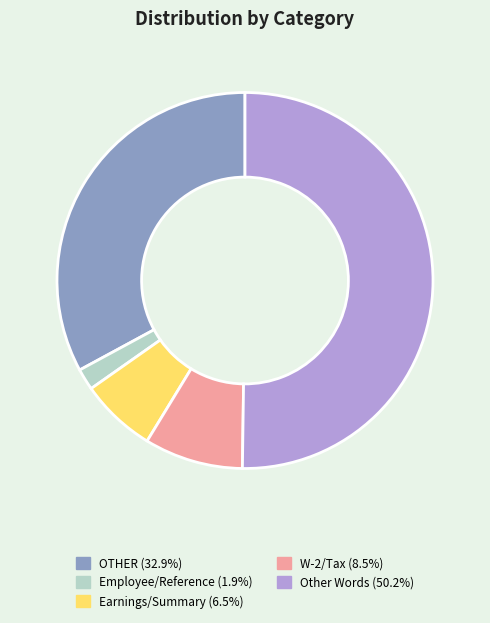

Which category has the smallest portion of the pie?

Employee